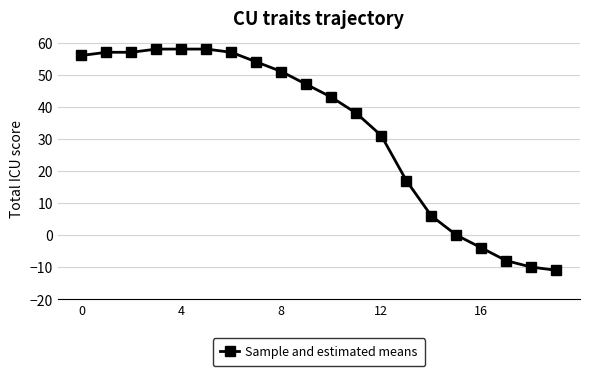

What is the difference between the second highest and minimum values?

69